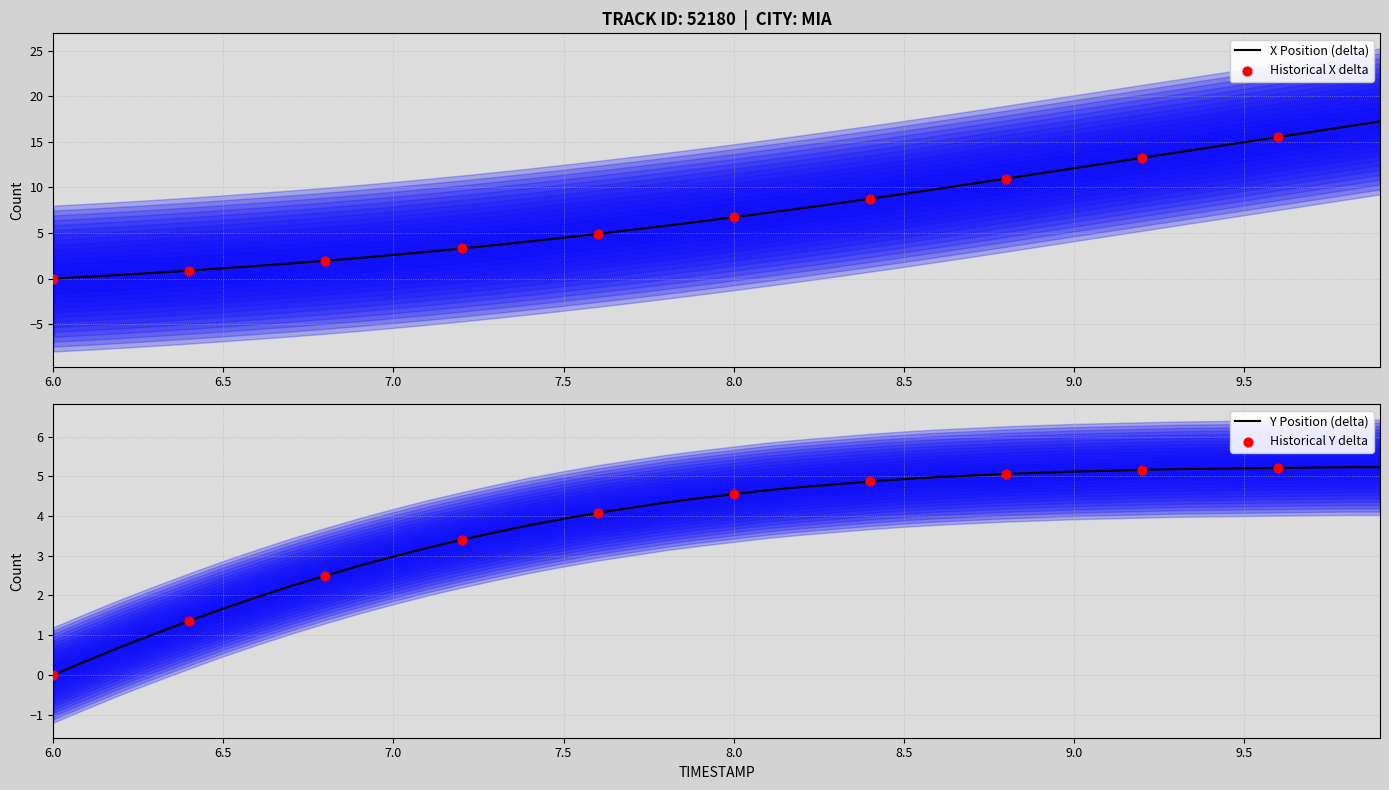

Which series has the largest total across all categories?

X